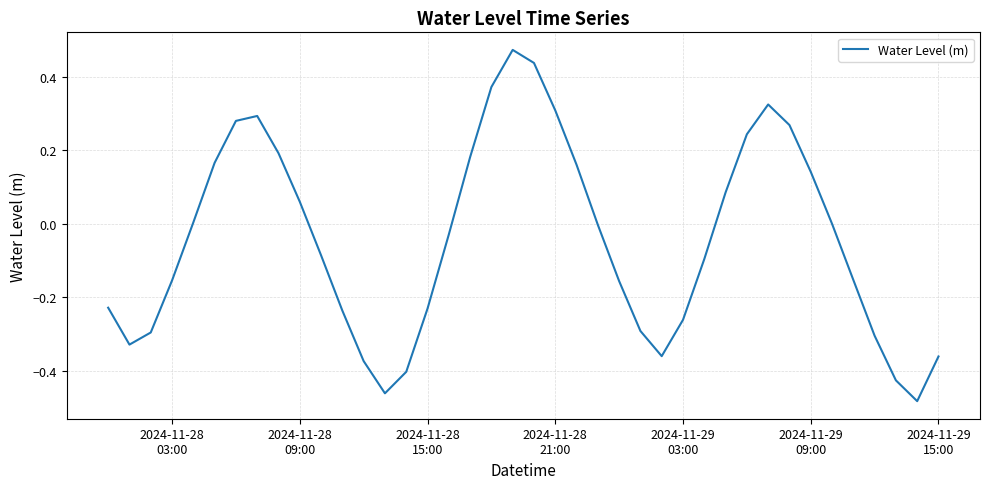

What is the difference between the maximum and minimum values?

1.0